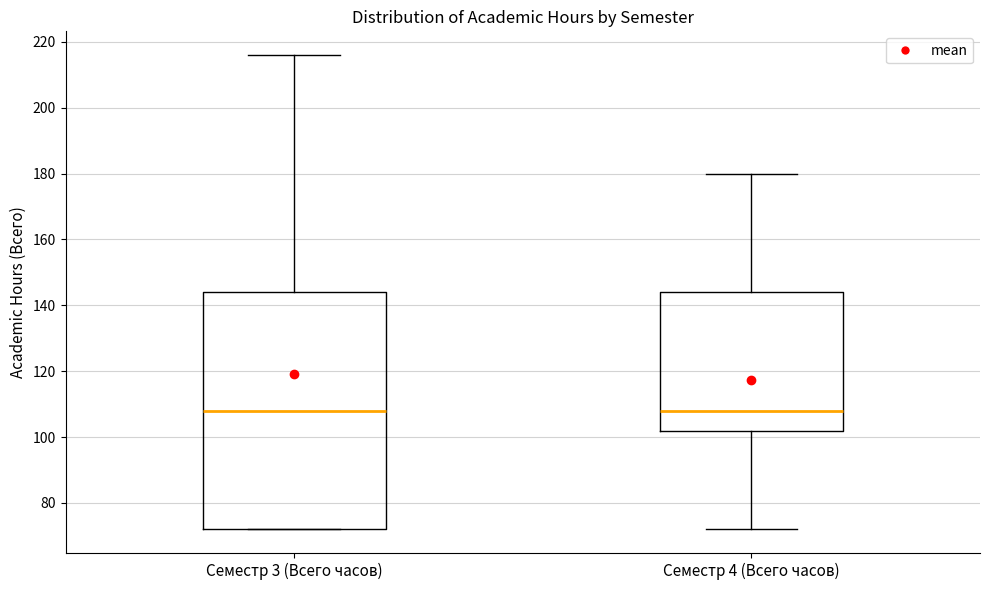

Reading left to right, read every box against the y-axis: the position of its median line, the range the box covers, and the ends of its whiskers. The values are not printed on the chart, so give them approximately, as read against the axis.

Семестр 3 (Всего часов): median 108, box 72 to 144, whiskers 72 to 216
Семестр 4 (Всего часов): median 108, box 102 to 144, whiskers 72 to 180